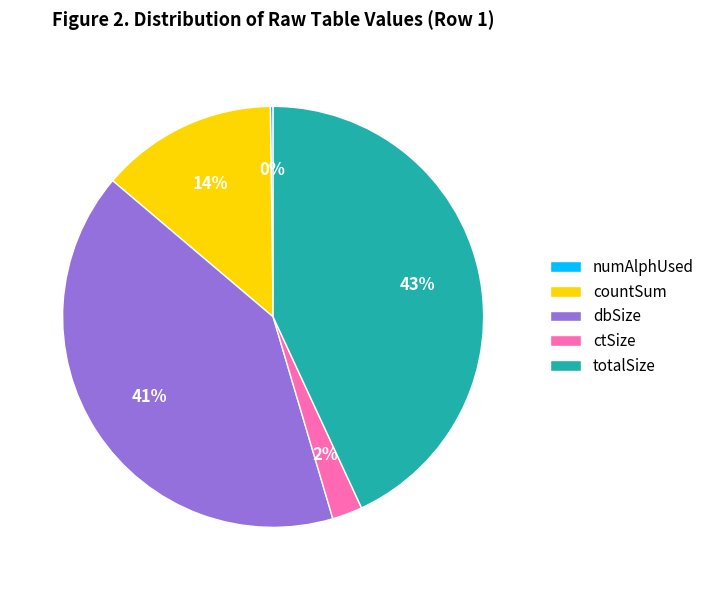

To the nearest percent, what is the average slice percentage?

20%